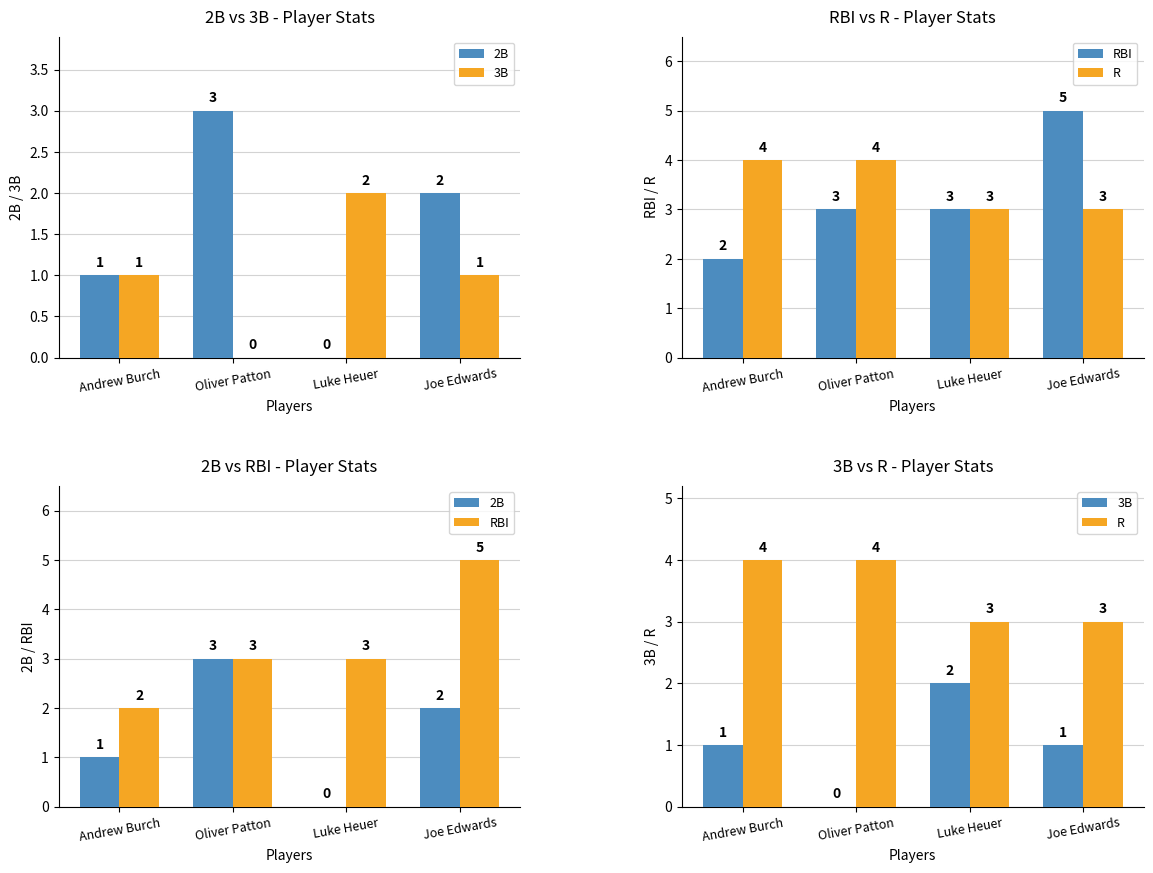

What position from the right is Oliver Patton?

3